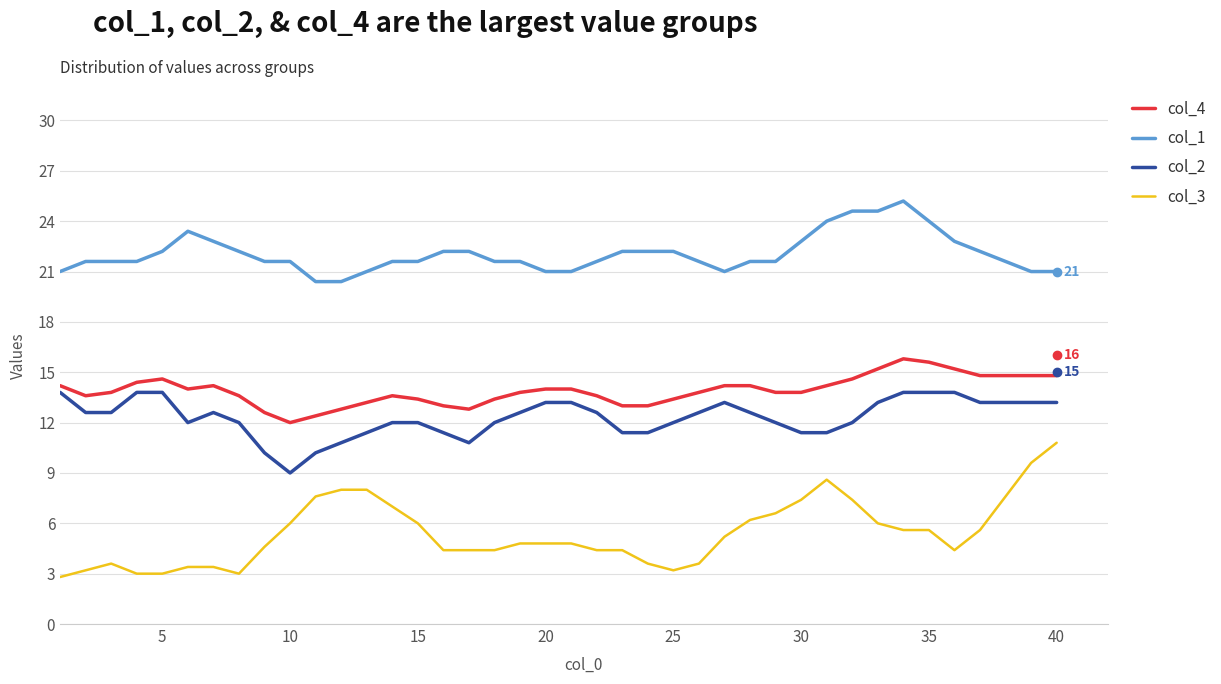

Rank the series by their maximum value, from highest to lowest.

col_1, col_4, col_2, col_3